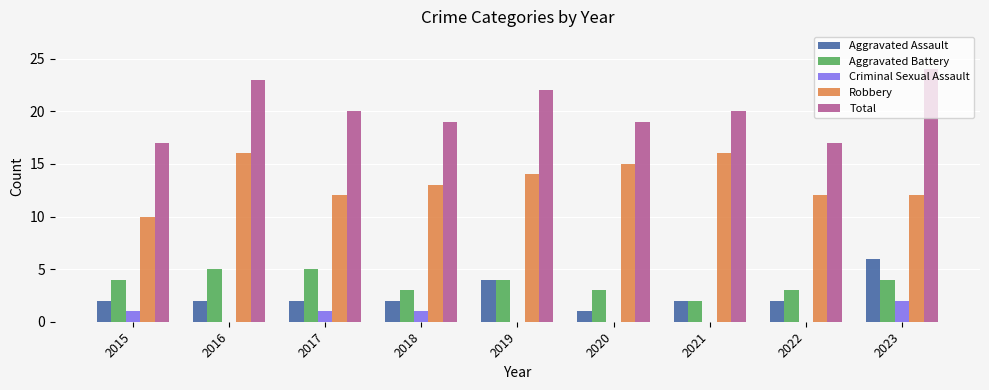

What is the sum of the Total values at 2021 and 2018?

39